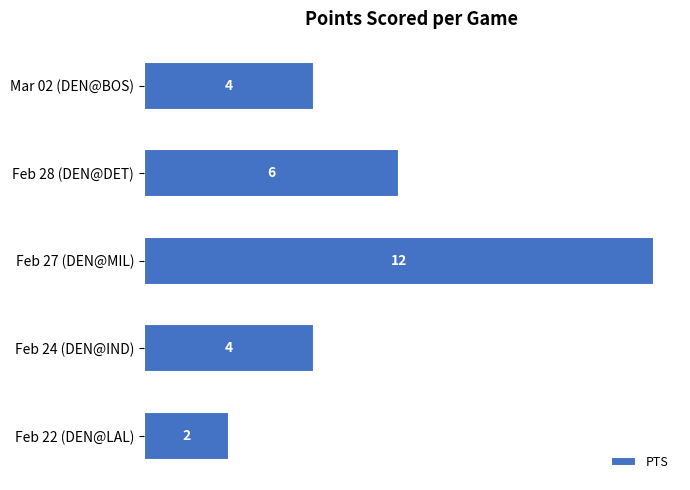

What is the difference between the maximum and second lowest values?

8